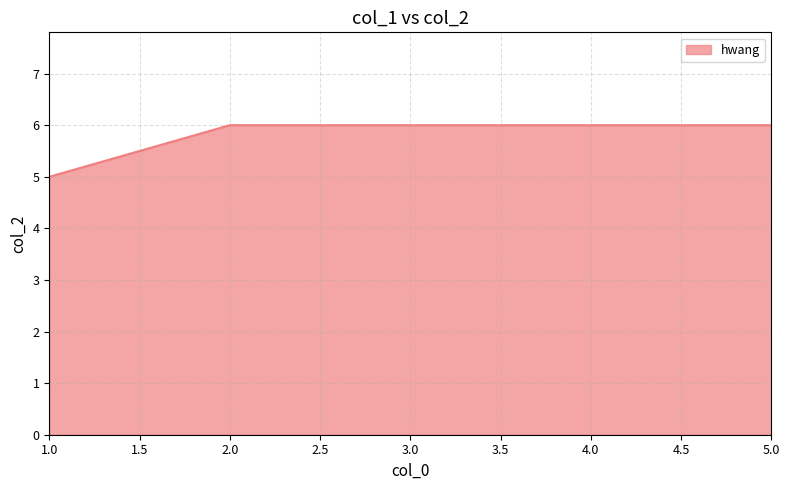

What is the average value?

6